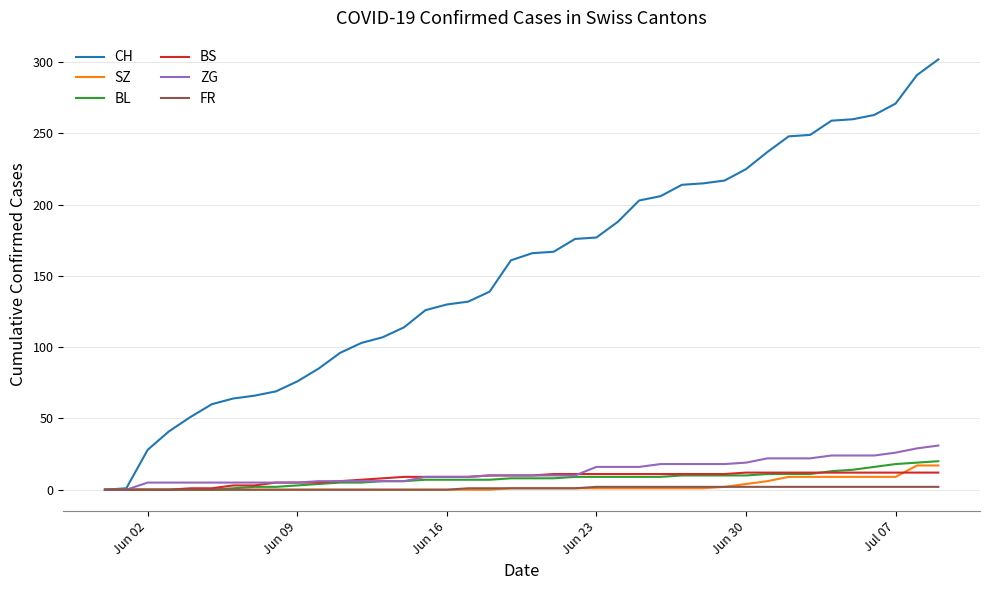

What is the maximum value for CH?

302